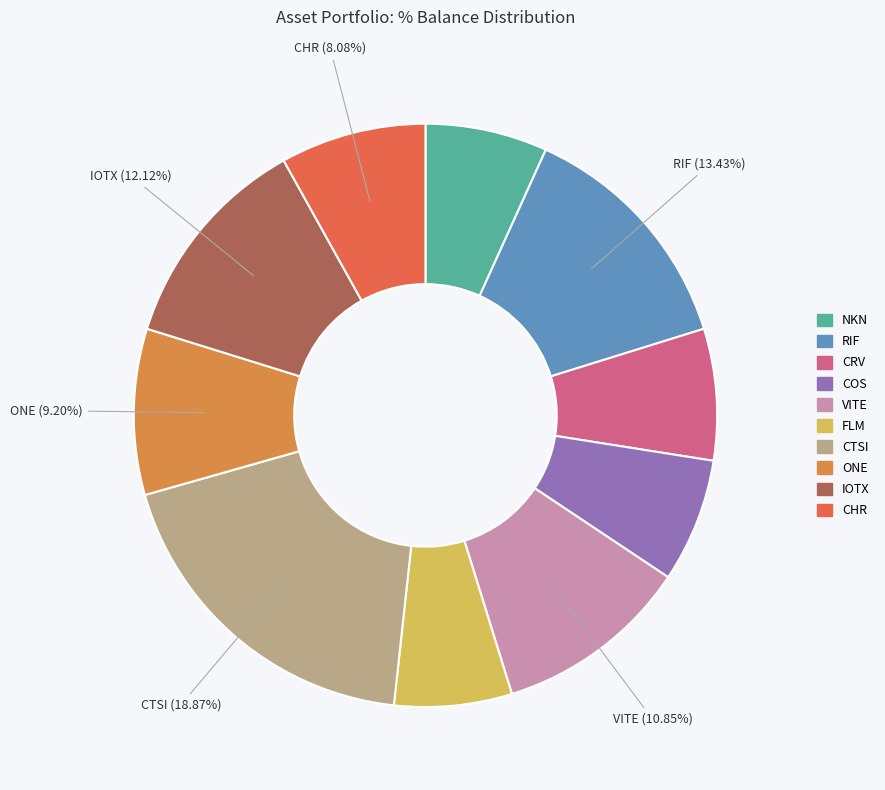

To the nearest percent, what is the difference between the CTSI and FLM slice percentages?

12%